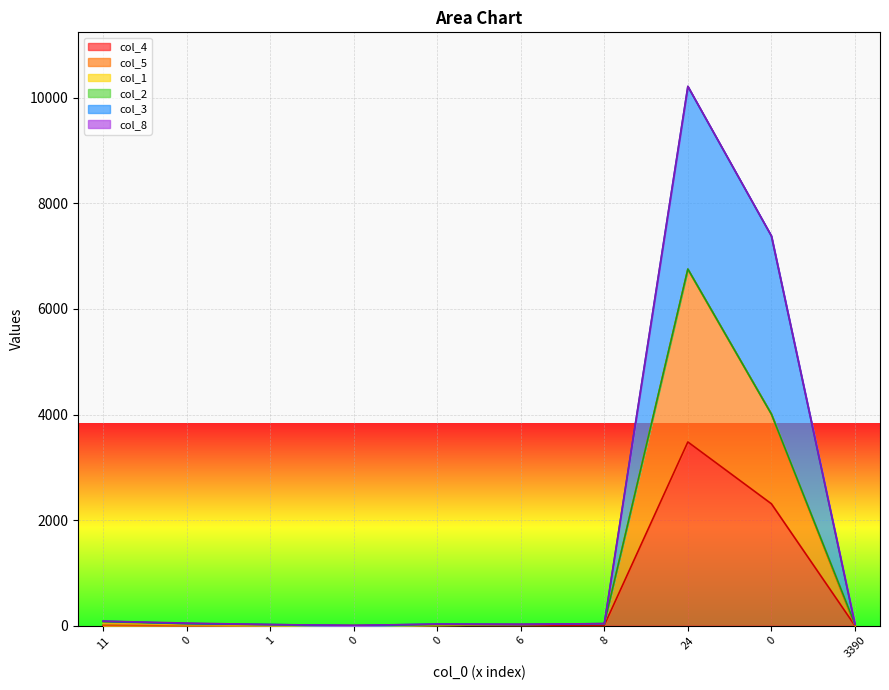

Rank the series at 8 from highest to lowest value.

col_3, col_5, col_4